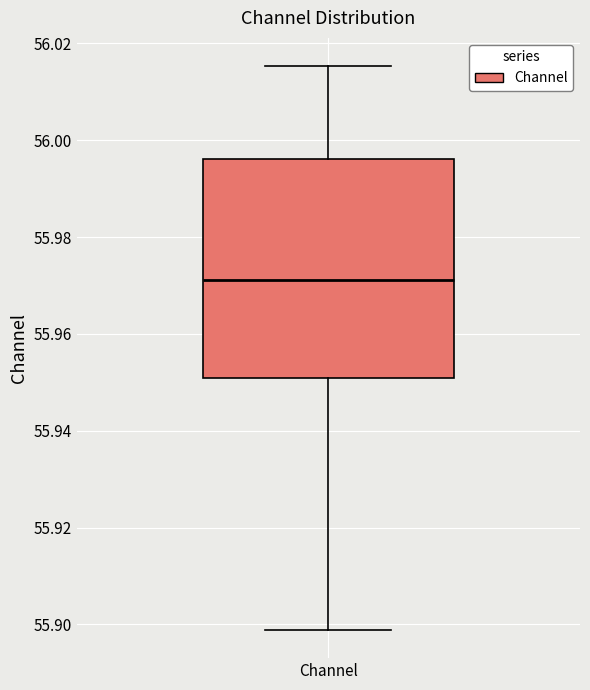

Read this box plot against the y-axis: the position of the median line, the range covered by the box, and the ends of both whiskers. The values are not printed on the chart, so give them approximately, as read against the axis.

median 55.972, box 55.950 to 55.996, whiskers 55.898 to 56.016